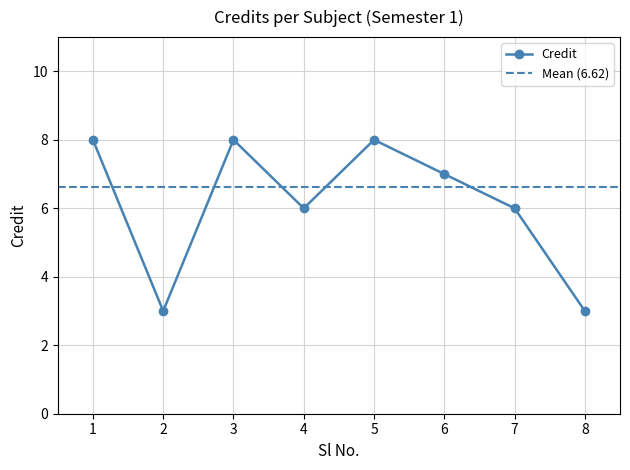

What is the minimum value shown in the chart?

3